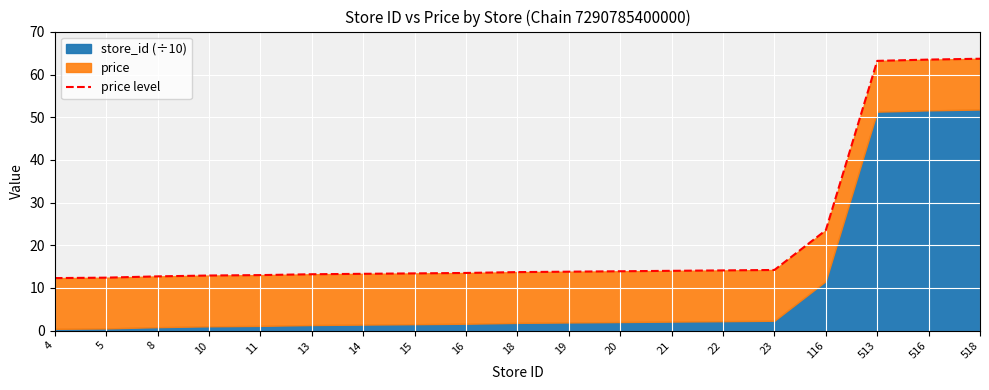

At which category does the chart reach its minimum across all series?

4